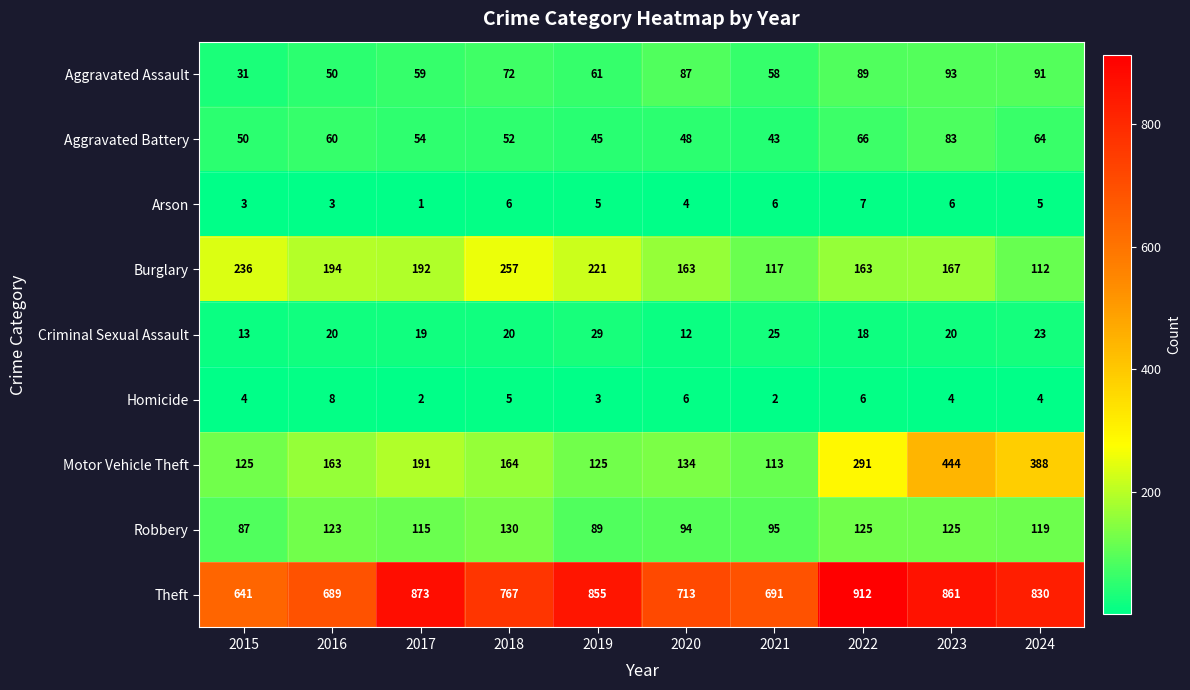

What is the total value across all series at 2023?

1803